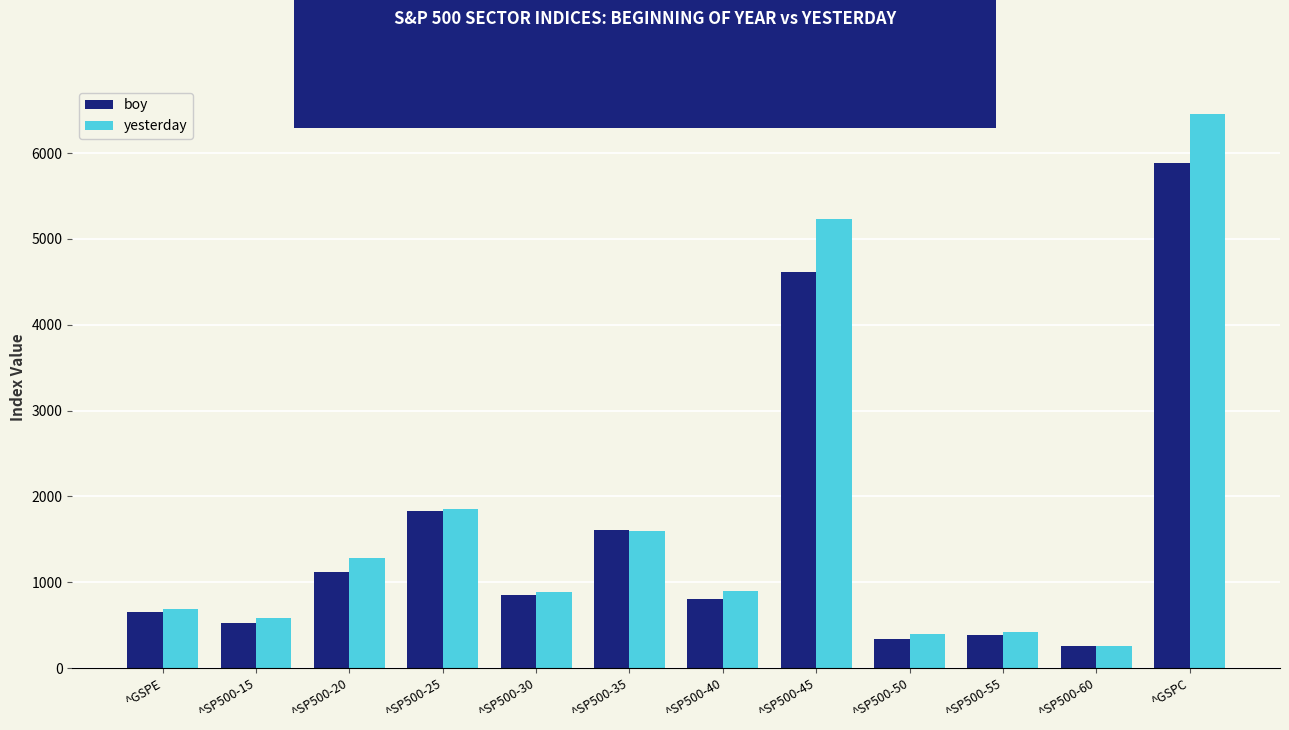

Rank the series at ^SP500-15 from highest to lowest value.

yesterday, boy